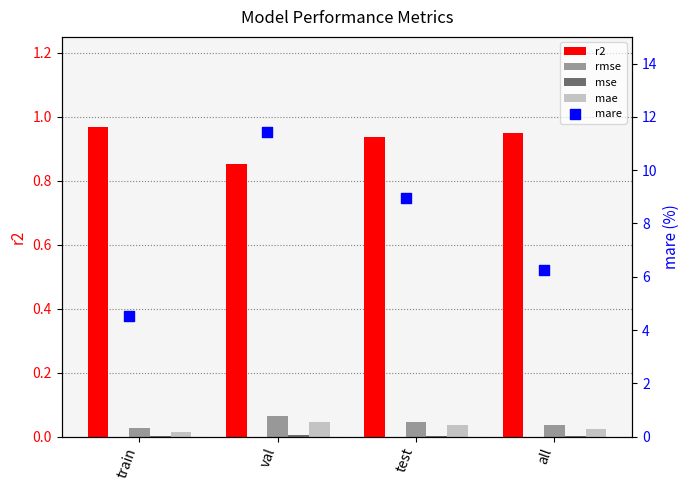

At which category is the sum across all series the highest?

val